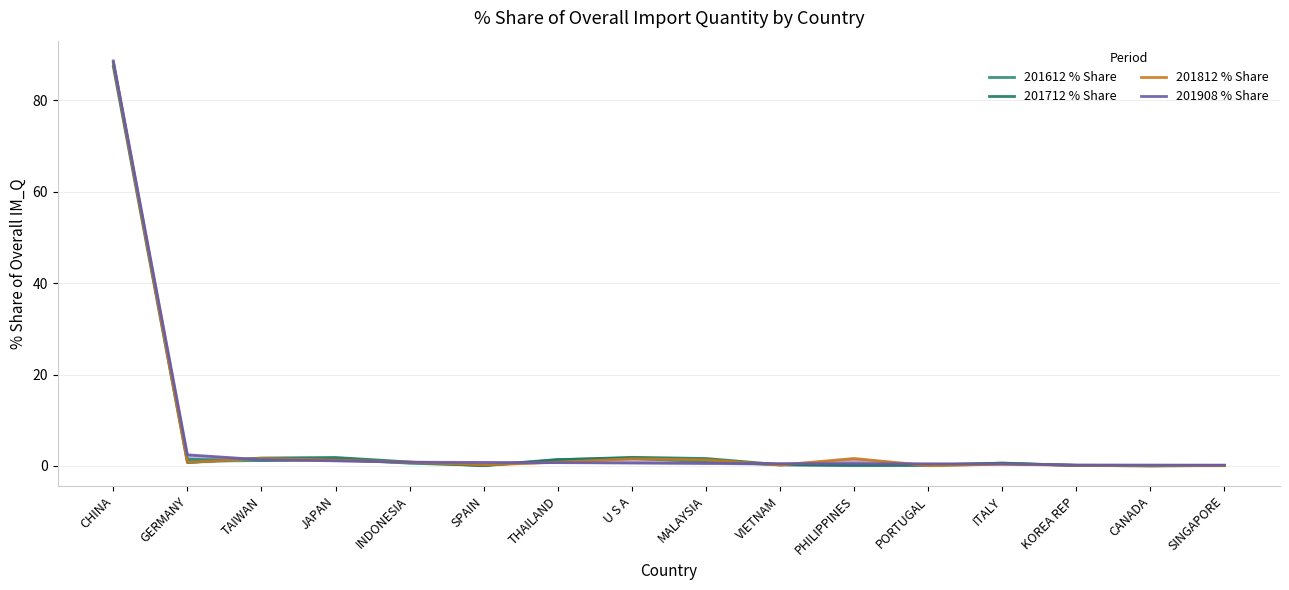

What is the label of the 9th point from the left?

MALAYSIA